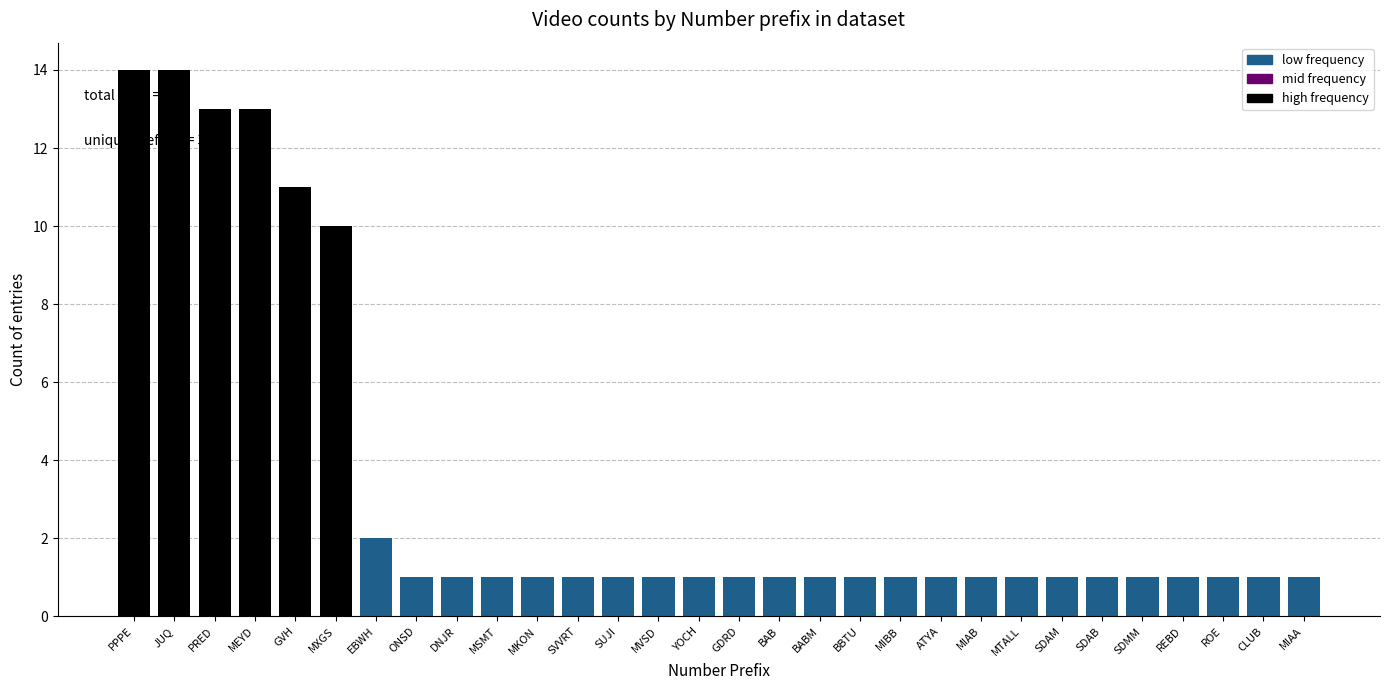

Reading left to right, list all the values displayed in this chart.

14	14	13	13	11	10	2	1	1	1	1	1	1	1	1	1	1	1	1	1	1	1	1	1	1	1	1	1	1	1